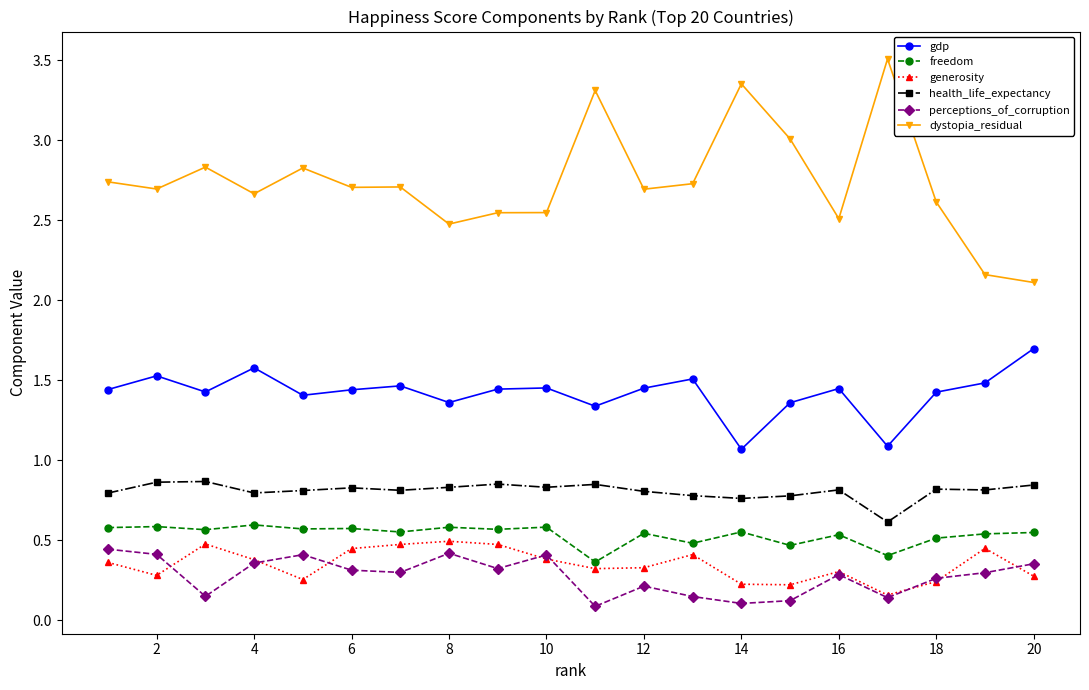

Which series has the largest total across all categories?

dystopia_residual